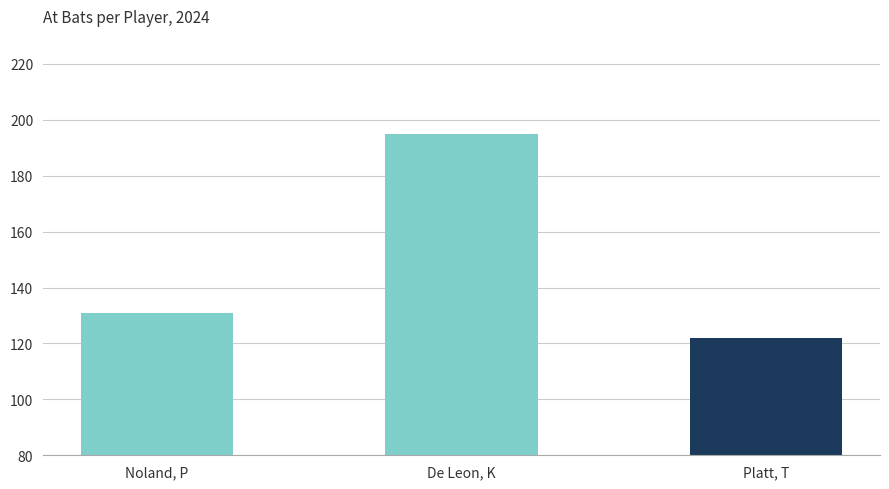

True or false: the data shows 179 at Noland, P.

False